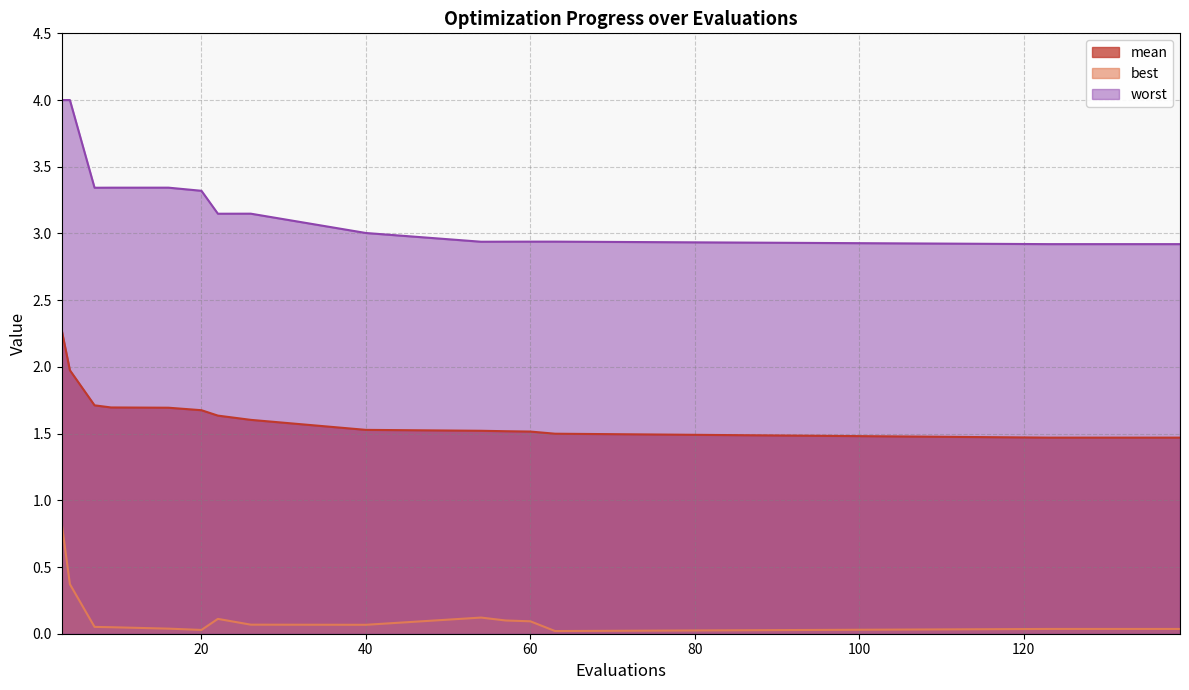

How many lines are shown in the chart?

3